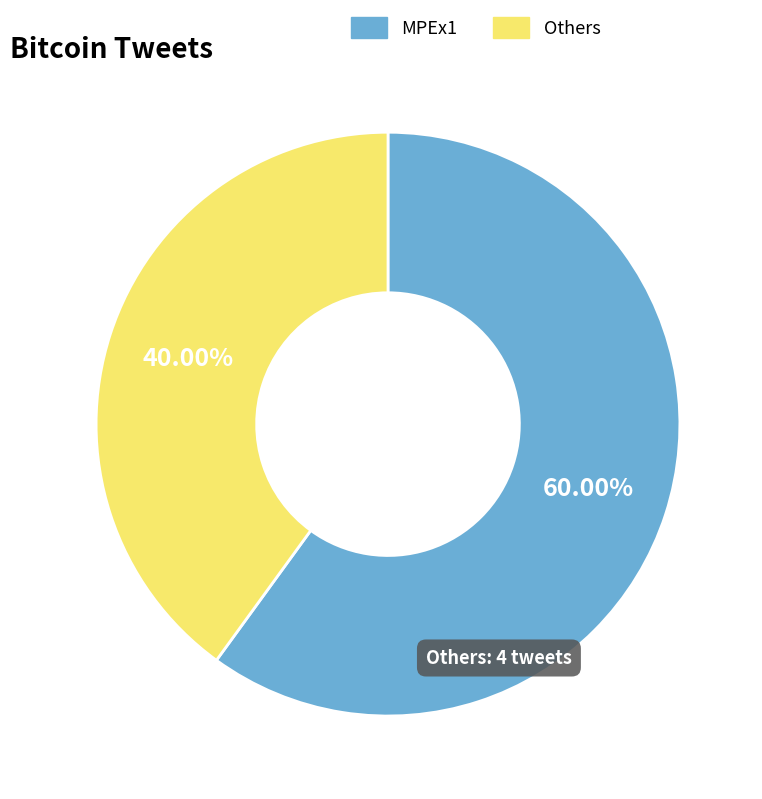

Which category has the biggest portion of the pie?

MPEx1